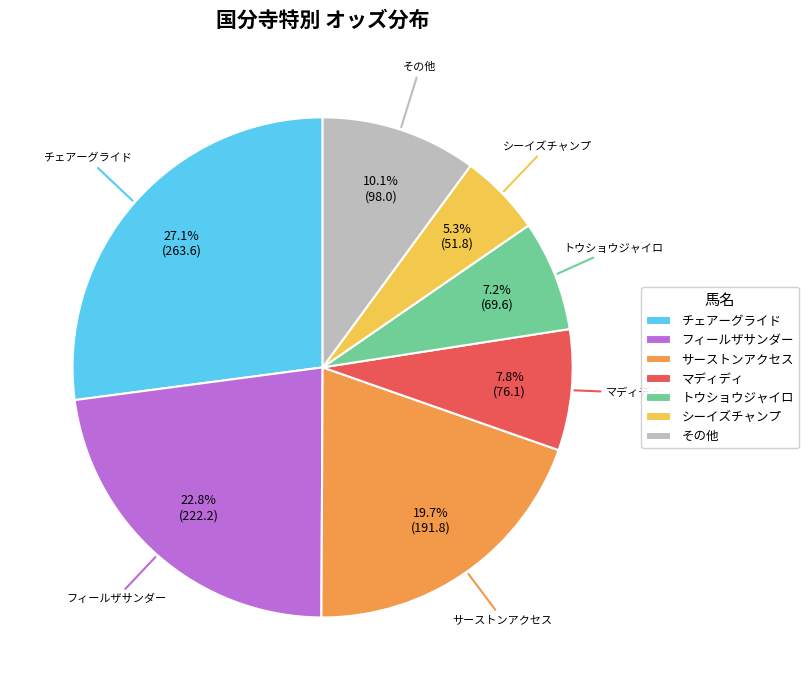

What portion of the pie excludes フィールザサンダー?

77.2%